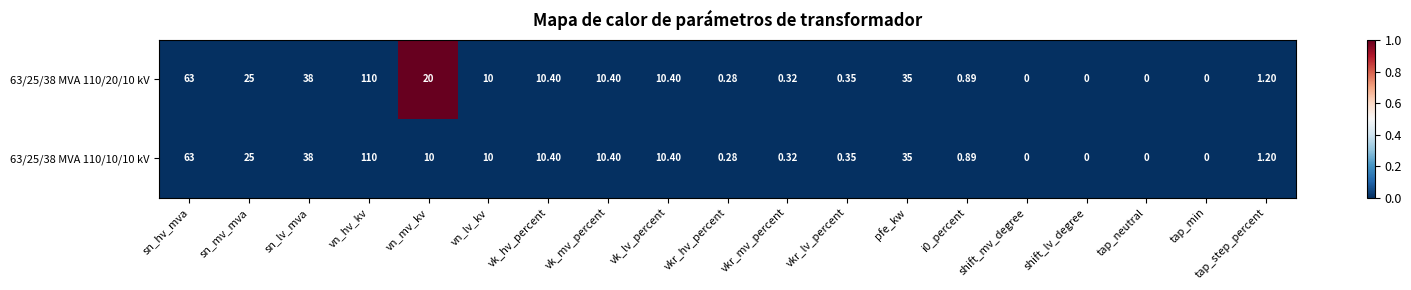

Is the value of 63/25/38 MVA 110/20/10 kV at vn_hv_kv greater than the value of 63/25/38 MVA 110/10/10 kV at sn_lv_mva?

Yes